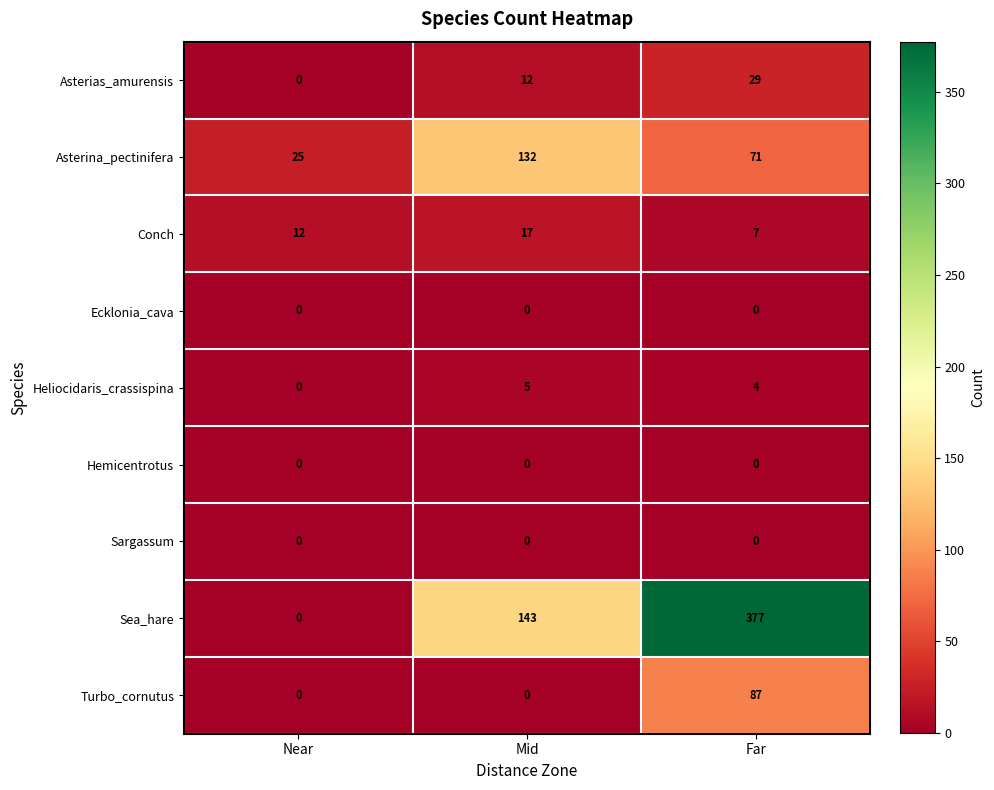

Is it true that Turbo_cornutus equals 120 at Far?

False